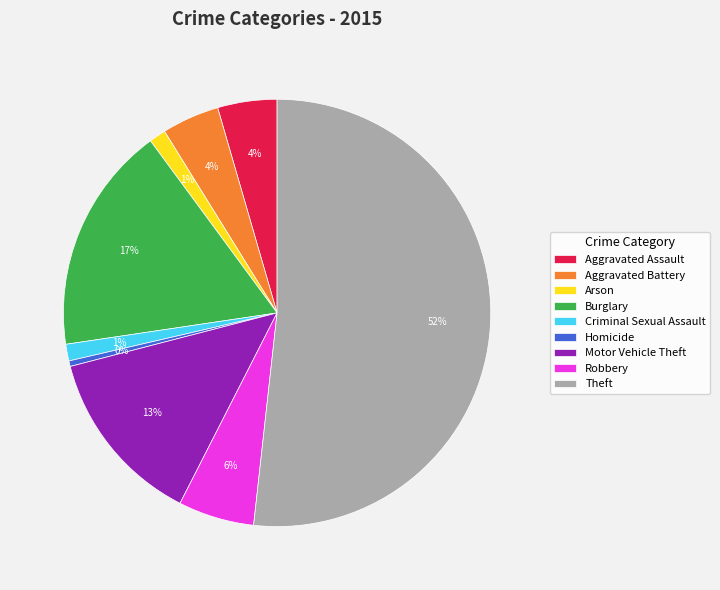

Do Theft and Robbery together represent more than half of the pie?

Yes